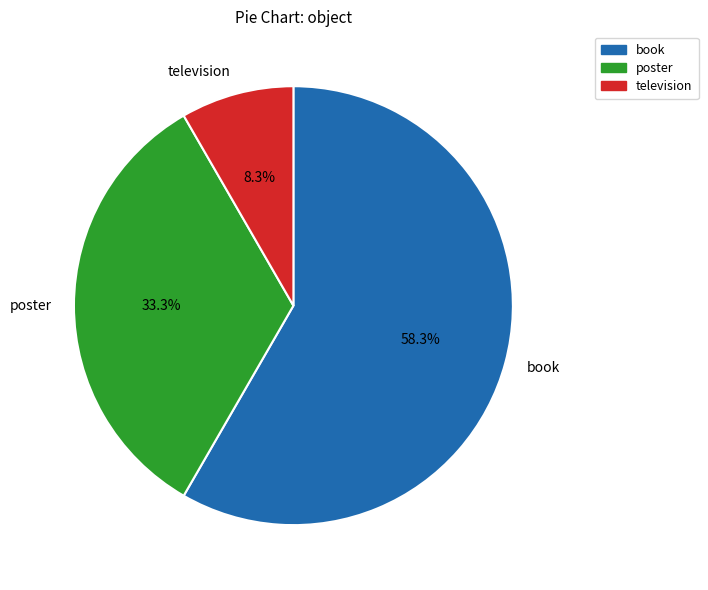

Do book and poster together represent more than half of the pie?

Yes